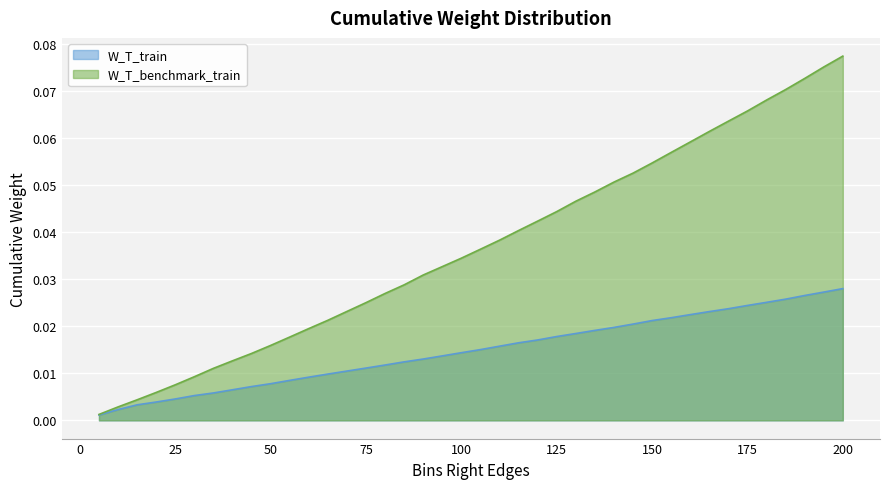

Which series has the largest range (max minus min)?

W_T_benchmark_train